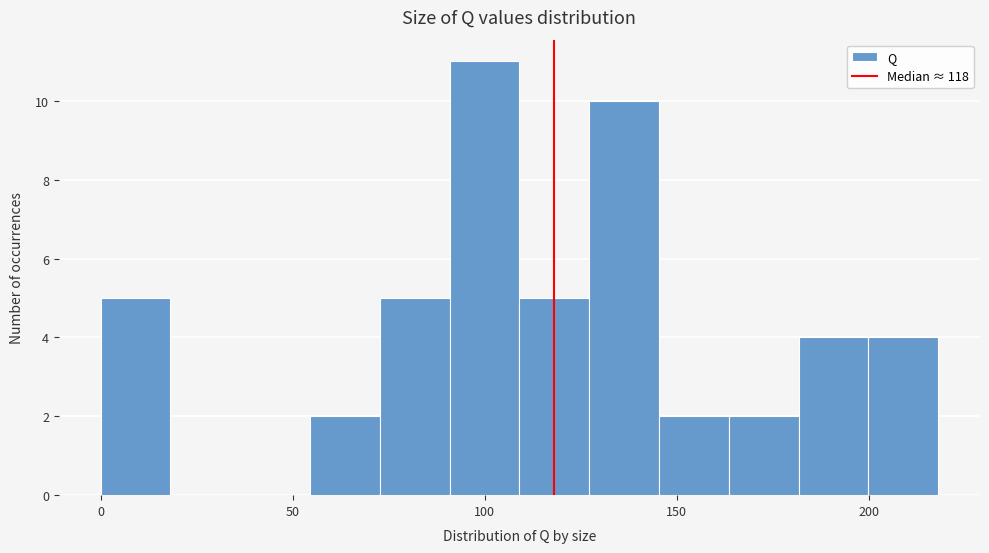

Read against the x-axis, roughly where is the centre of the tallest bar?

100